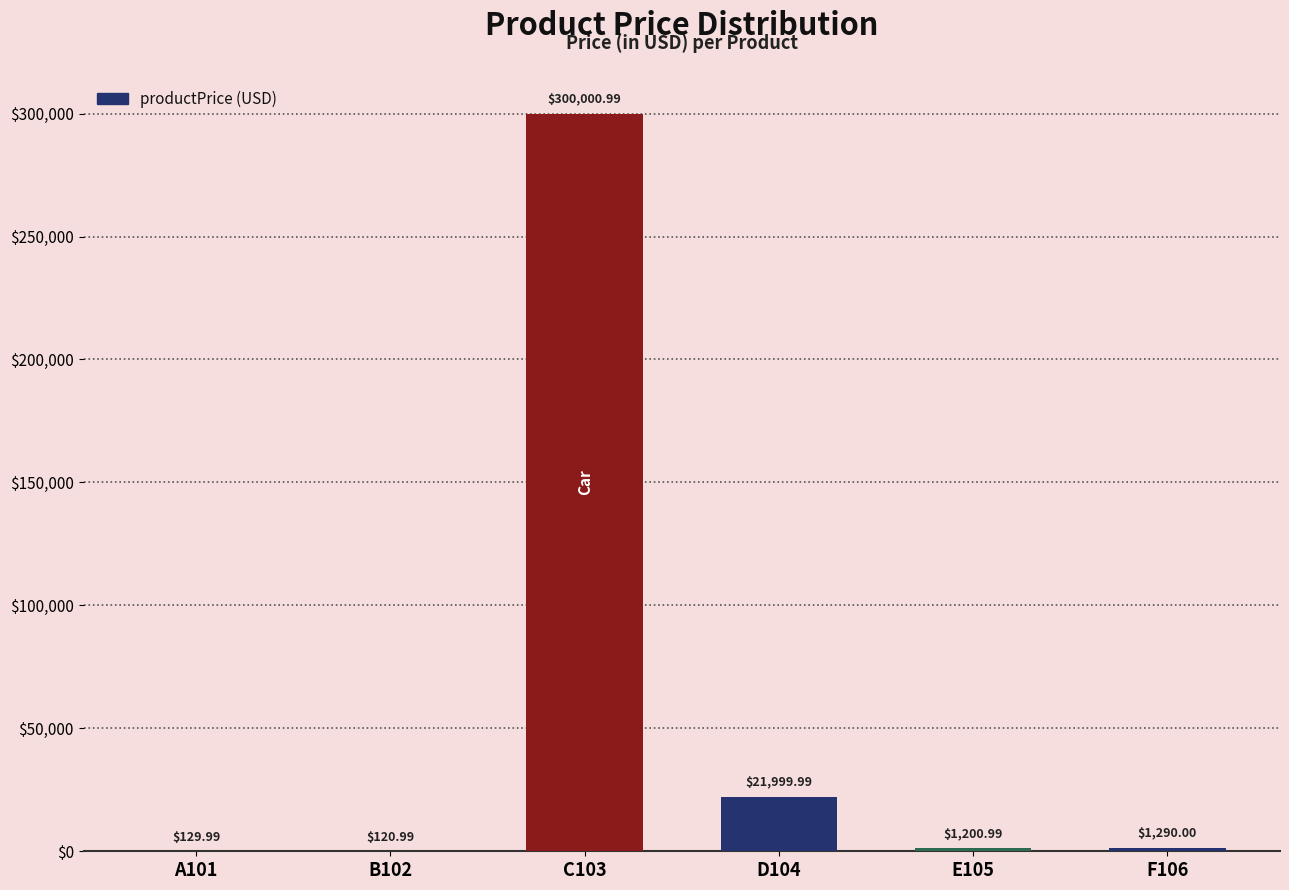

The chart shows a value of 528874.9 at C103. True or false?

False